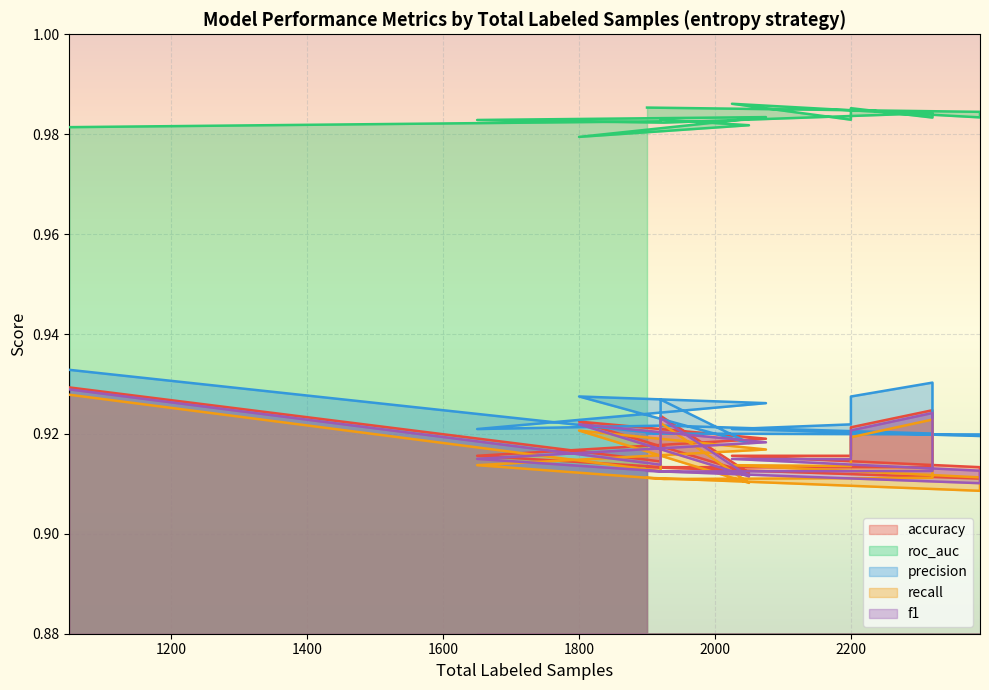

What is the spread (max minus min) of values at 2200?

0.1